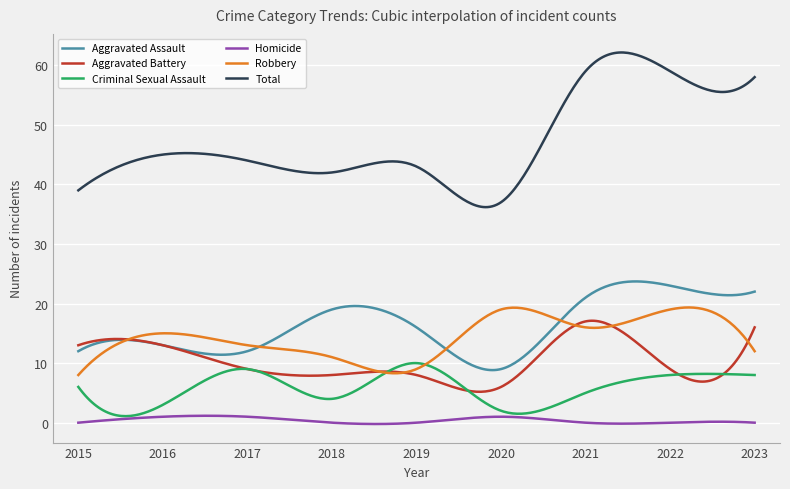

Which series has the widest spread of values?

Total